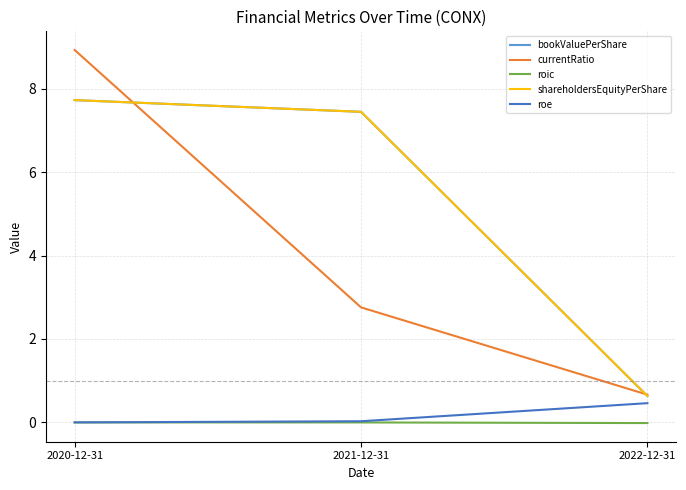

What is the total value across all series at 2022-12-31?

2.4